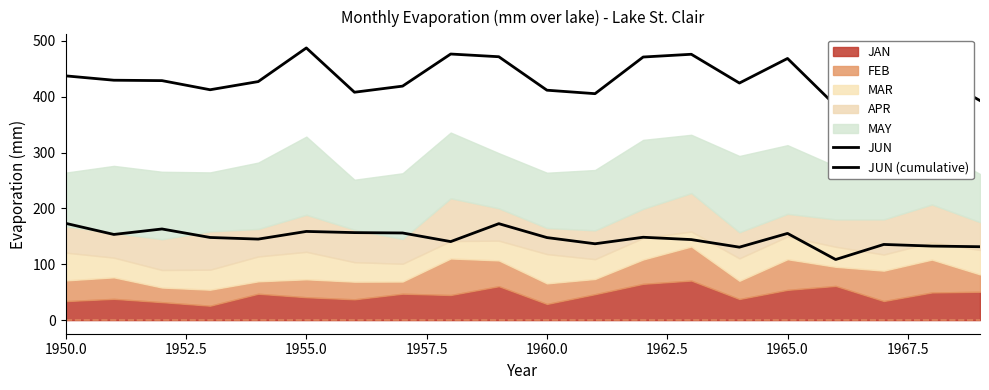

Is the value of JUN (cumulative) at 1960.0 greater than the value of JUN at 13?

Yes